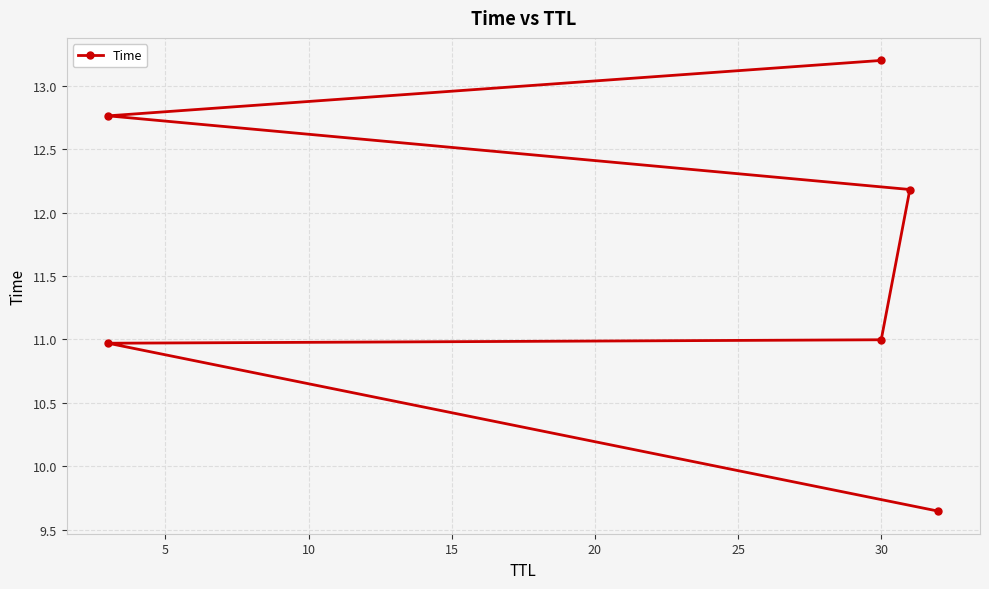

Reading left to right, what are all the values shown in this chart?

9.6	11.0	11.0	12.2	12.8	13.2